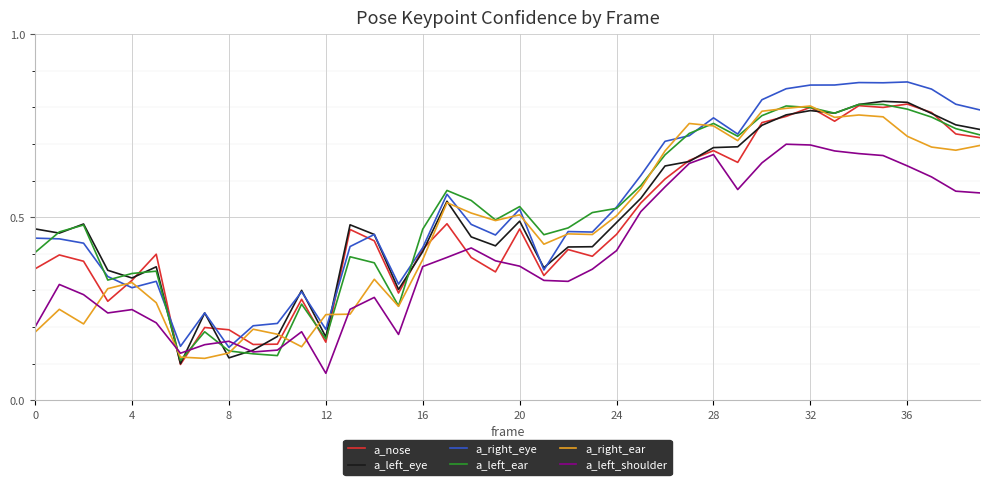

How many categories are shown in the chart?

40